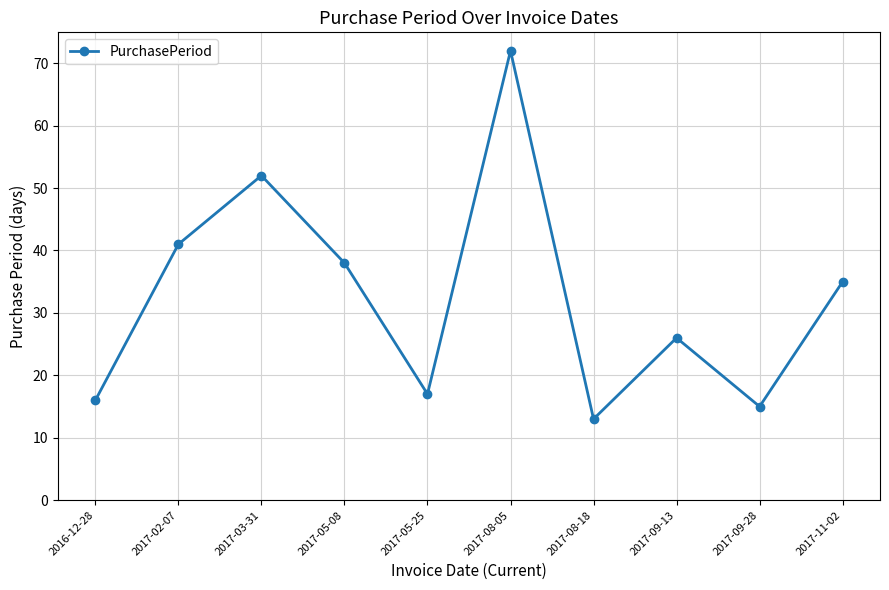

Does the chart have visible grid lines?

Yes